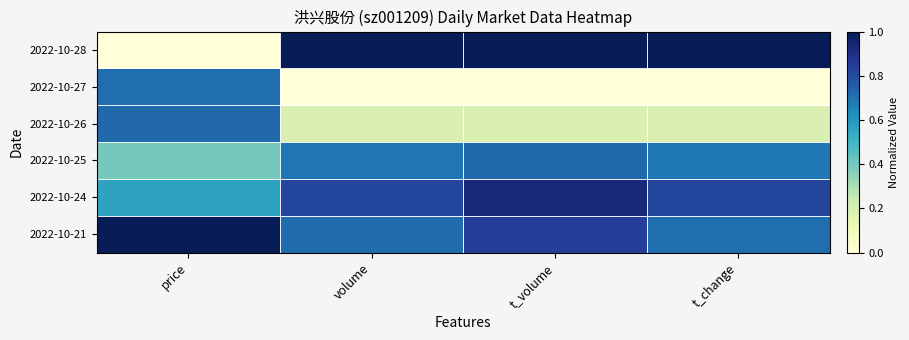

Which series has the largest range (max minus min)?

2022-10-28